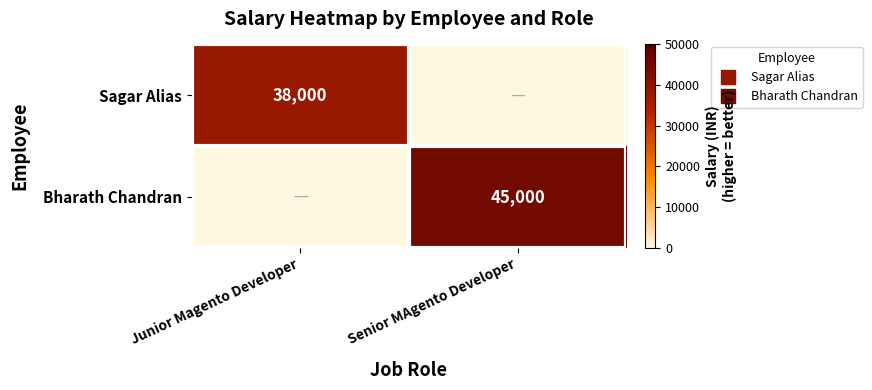

Which category has the highest value across all series?

Senior MAgento Developer